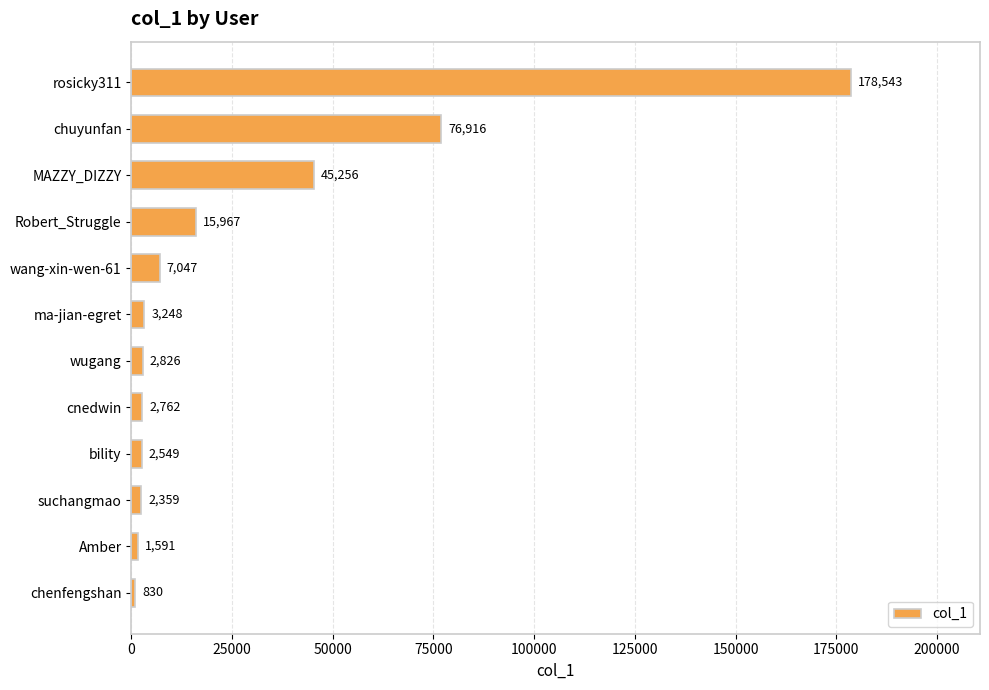

True or false: the data shows 15967 at Robert_Struggle.

True